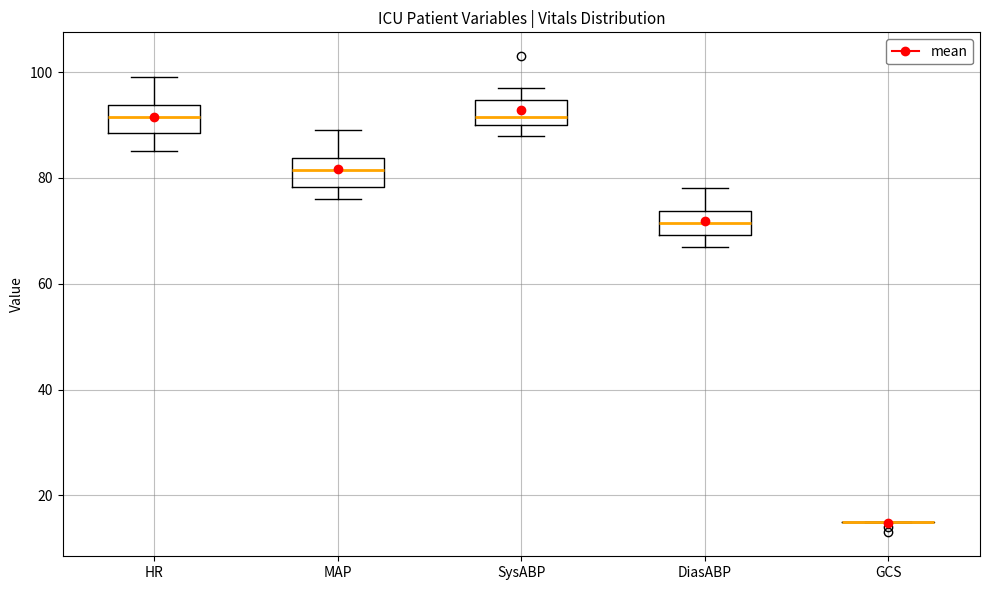

Reading left to right, read every box against the y-axis: the position of its median line, the range the box covers, and the ends of its whiskers. The values are not printed on the chart, so give them approximately, as read against the axis.

HR: median 92, box 88 to 94, whiskers 86 to 100
MAP: median 82, box 78 to 84, whiskers 76 to 90
SysABP: median 92, box 90 to 94, whiskers 88 to 98
DiasABP: median 72, box 70 to 74, whiskers 68 to 78
GCS: box collapsed to a line at 16, whiskers 16 to 16